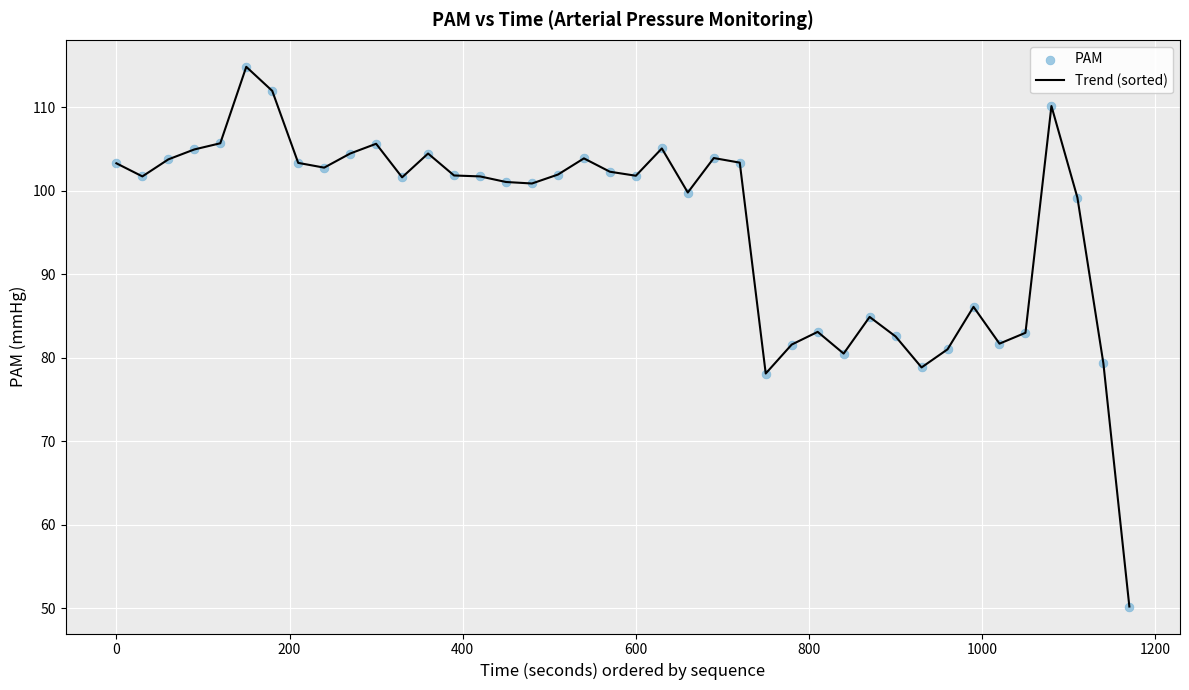

What is the greatest value displayed?

114.9